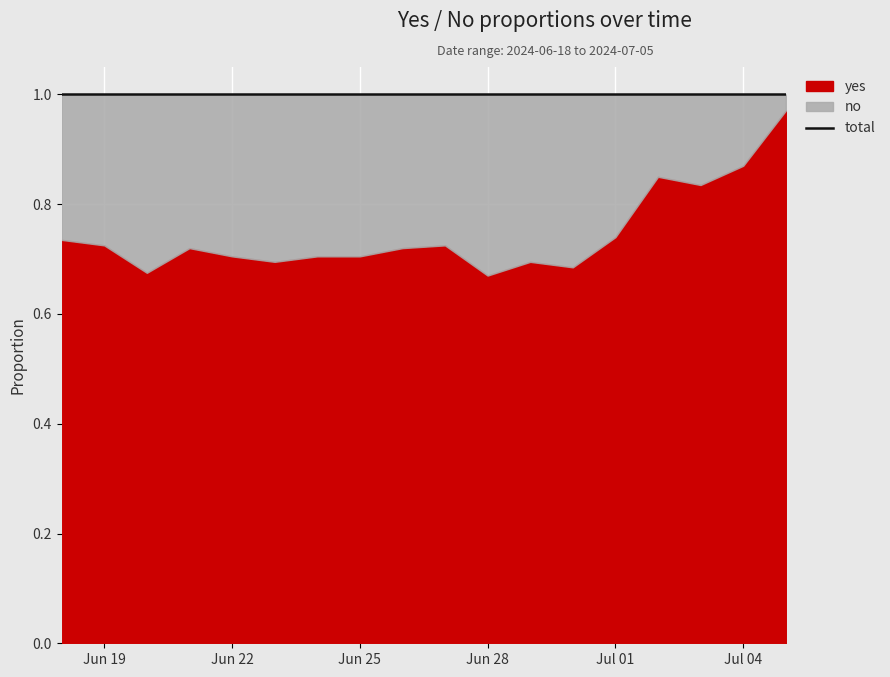

The yes series shows 0.7 at 2024-06-28. True or false?

True